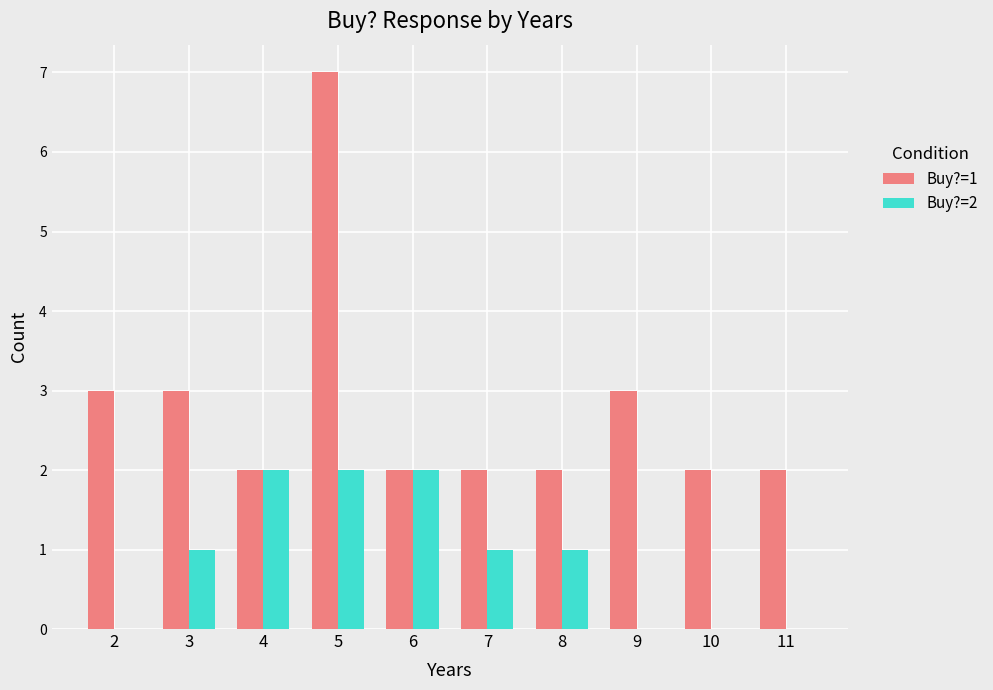

Reading left to right, transcribe all the data shown in this chart.

Buy?=1: 3	3	2	7	2	2	2	3	2	2
Buy?=2: 0	1	2	2	2	1	1	0	0	0